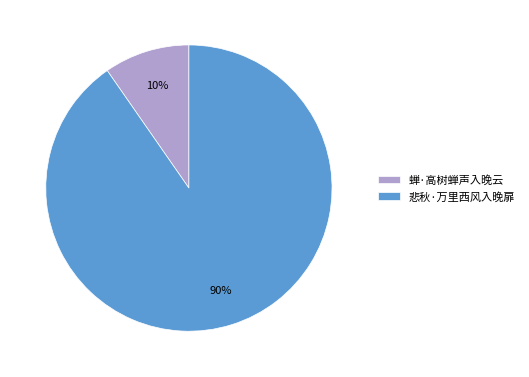

To the nearest percent, what is the combined percentage of 蝉·高树蝉声入晚云 and 悲秋·万里西风入晚扉?

100%